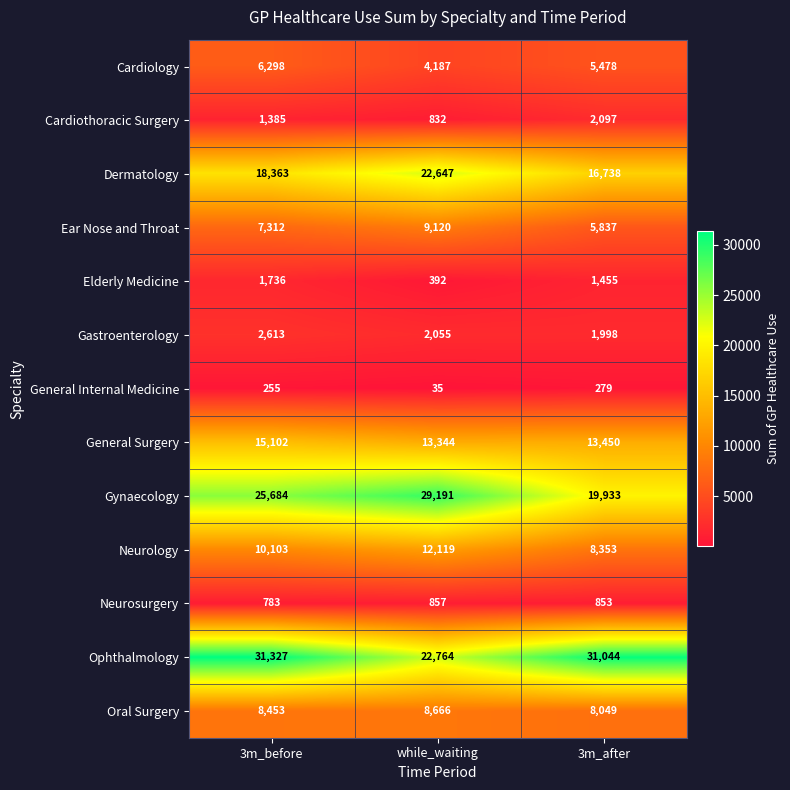

The General Surgery series shows 5164 at 3m_before. True or false?

False